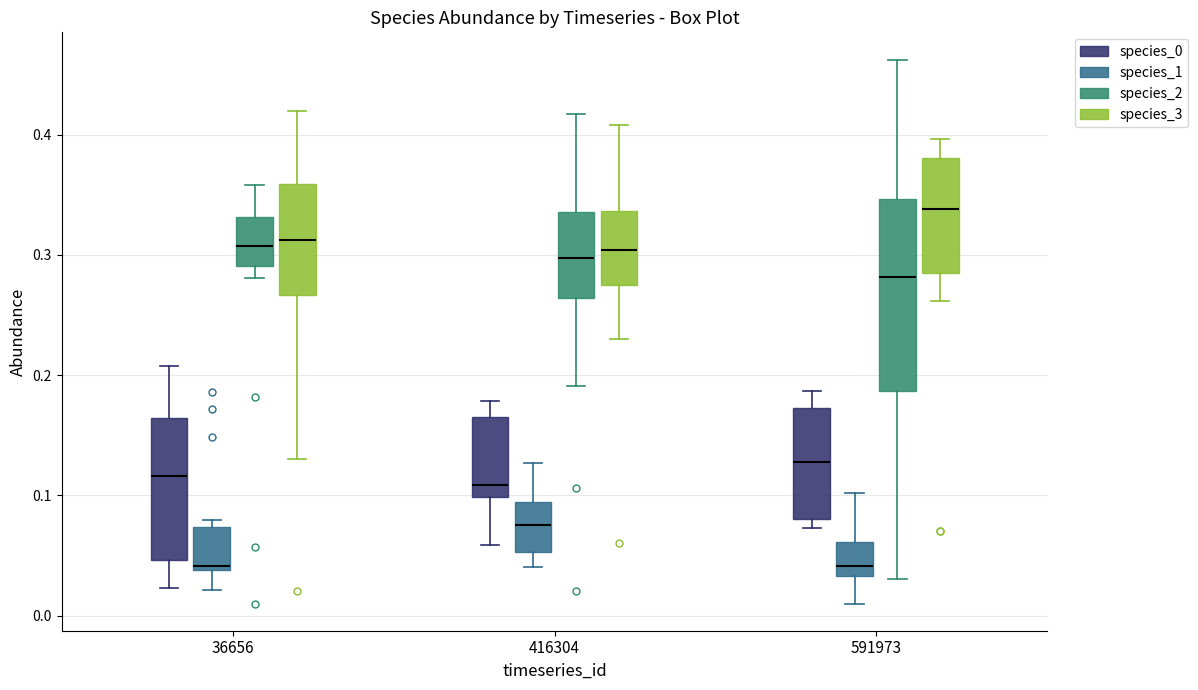

Reading left to right, transcribe this box plot: for each box, give where its median line is, the range the box spans, and where its two whiskers end, as read against the y-axis. The values are not printed on the chart, so give them approximately, as read against the axis.

36656 (species_0): median 0.12, box 0.05 to 0.16, whiskers 0.02 to 0.21
36656 (species_1): median 0.04 (just above the box's lower edge), box 0.04 to 0.07, whiskers 0.02 to 0.08
36656 (species_2): median 0.31, box 0.29 to 0.33, whiskers 0.28 to 0.36
36656 (species_3): median 0.31, box 0.27 to 0.36, whiskers 0.13 to 0.42
416304 (species_0): median 0.11, box 0.10 to 0.17, whiskers 0.06 to 0.18
416304 (species_1): median 0.08, box 0.05 to 0.09, whiskers 0.04 to 0.13
416304 (species_2): median 0.30, box 0.26 to 0.34, whiskers 0.19 to 0.42
416304 (species_3): median 0.30, box 0.28 to 0.34, whiskers 0.23 to 0.41
591973 (species_0): median 0.13, box 0.08 to 0.17, whiskers 0.07 to 0.19
591973 (species_1): median 0.04, box 0.03 to 0.06, whiskers 0.01 to 0.10
591973 (species_2): median 0.28, box 0.19 to 0.35, whiskers 0.03 to 0.46
591973 (species_3): median 0.34, box 0.29 to 0.38, whiskers 0.26 to 0.40